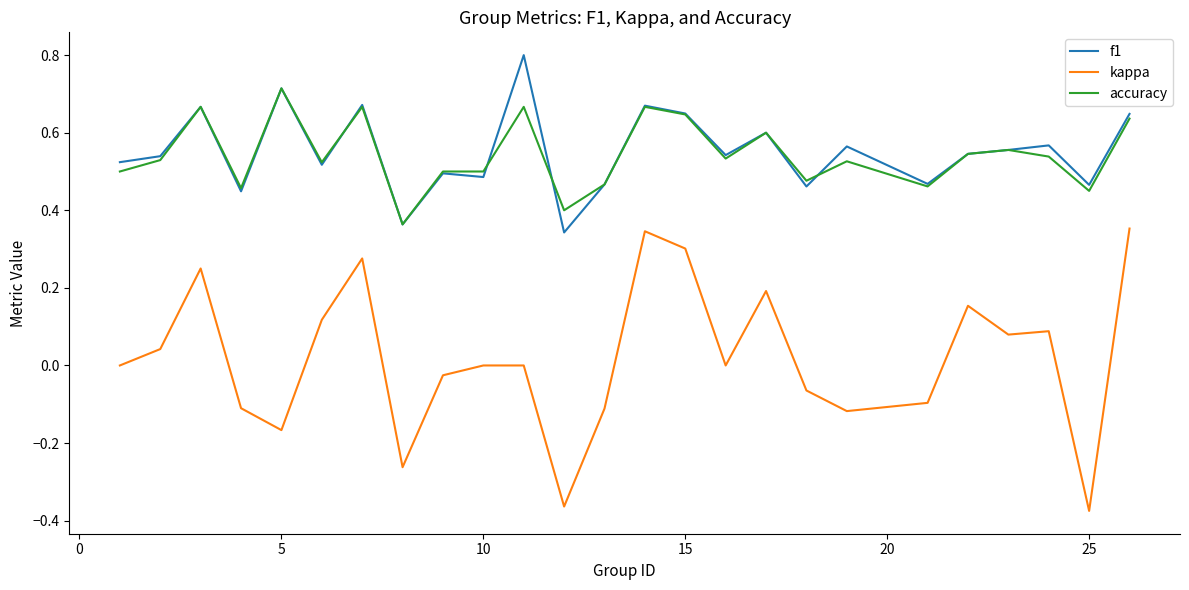

What is the sum of all accuracy values?

13.6